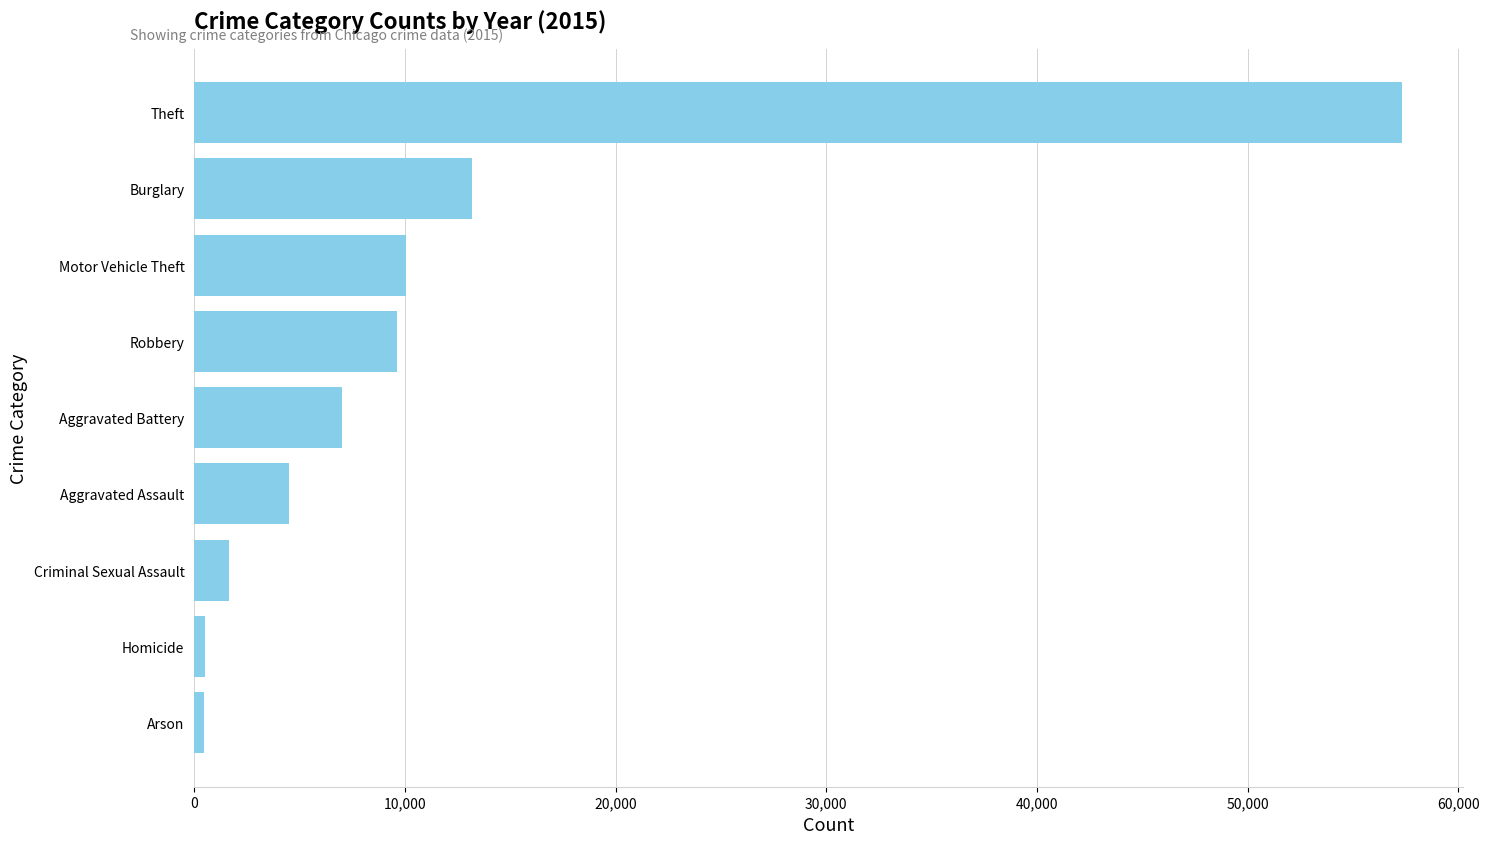

What is the smallest value displayed?

448